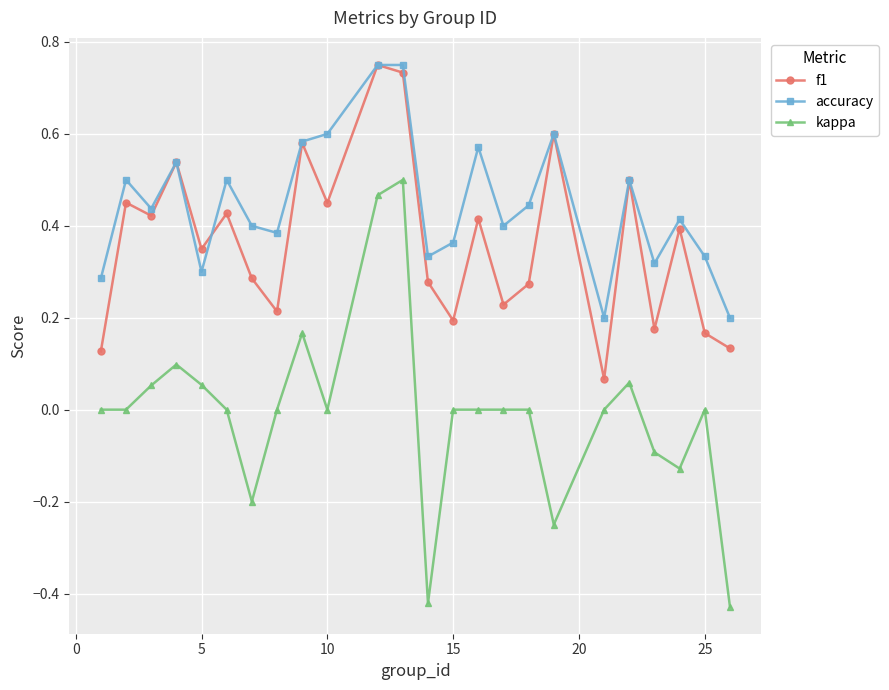

Which series has the largest total across all categories?

accuracy